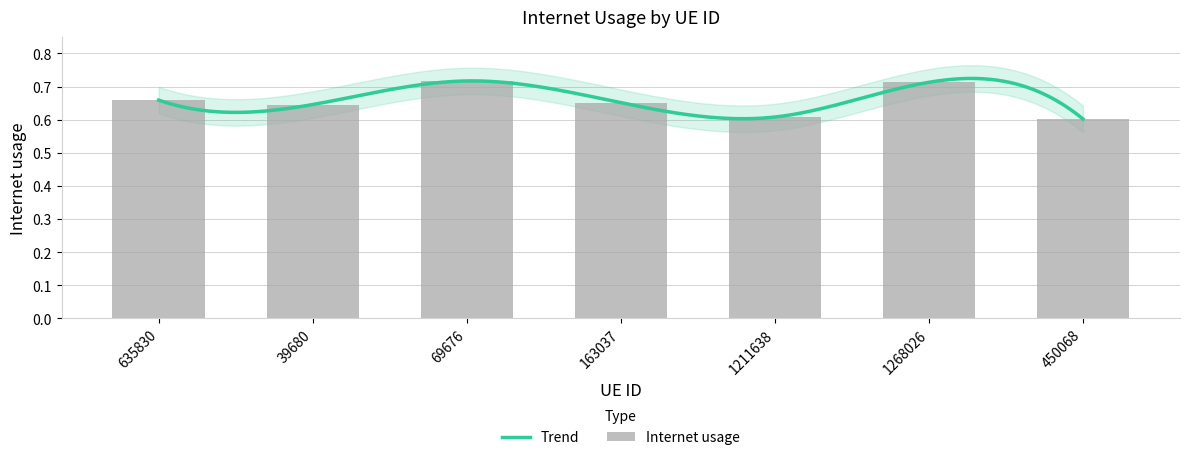

True or false: the data shows 0.2 at 1268026.

False